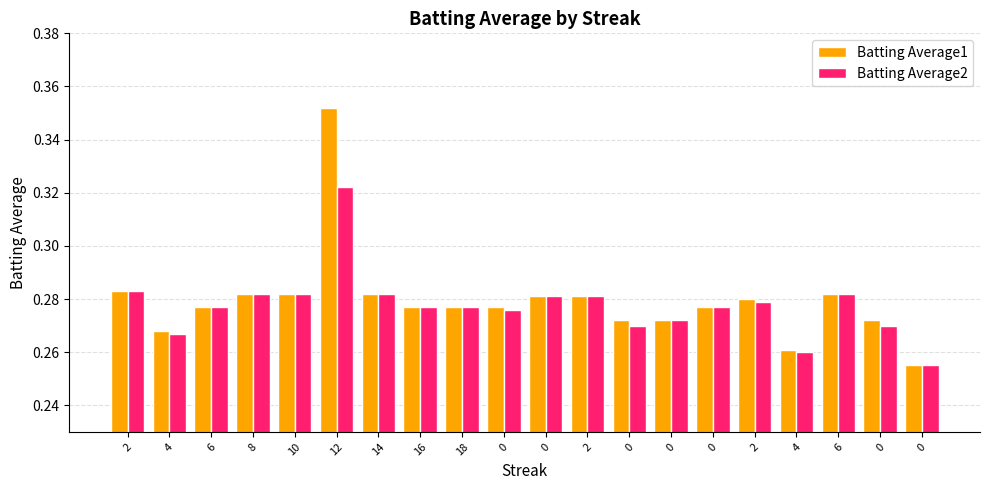

How many categories are shown in the chart?

20